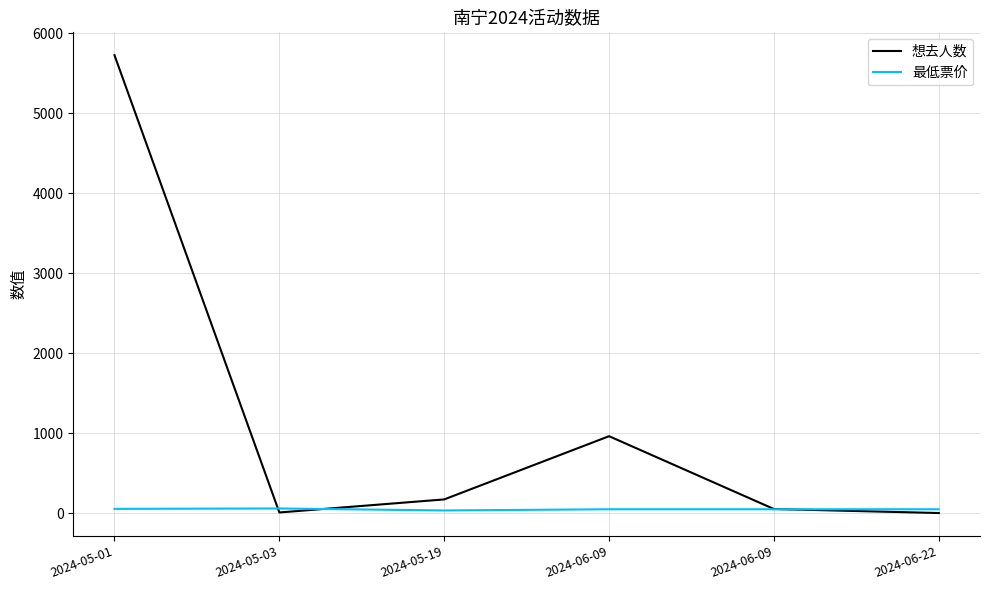

What are all the series names shown in the legend?

想去人数, 最低票价